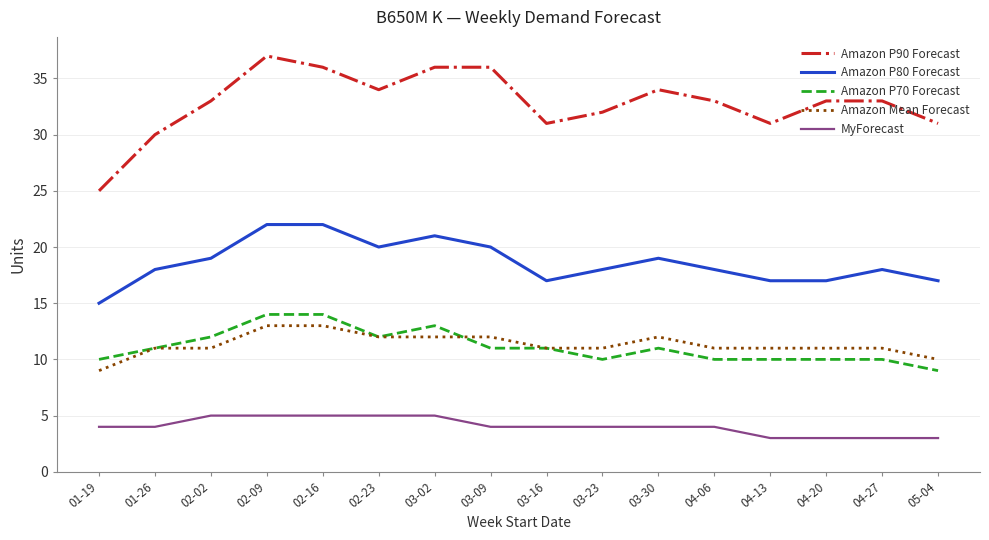

Does the chart have visible grid lines?

Yes